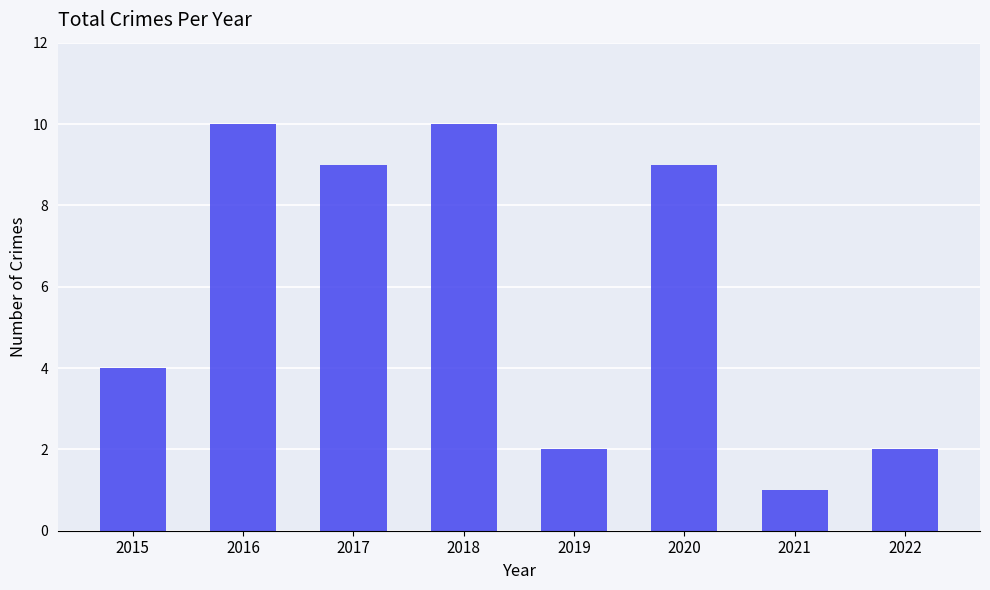

Between 2015 and 2017, which is larger?

2017